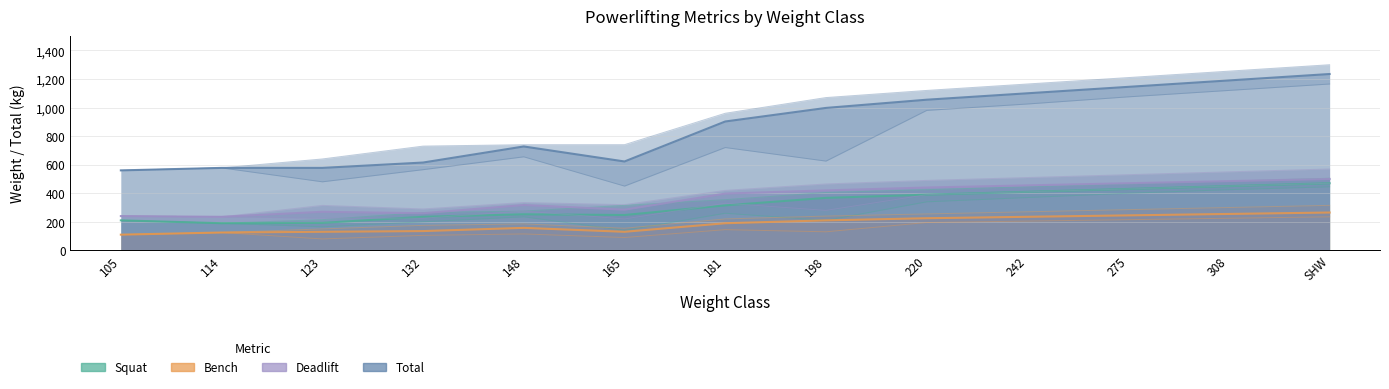

Reading left to right, what are all the values shown in this chart?

squat: 210.0	190.0	192.5	235.0	252.5	247.5	315.0	367.5	390.0	410.0	430.0	450.0	470.0
bench: 110.0	125.0	130.0	135.0	157.5	130.0	190.0	210.0	225.0	235.0	245.0	255.0	265.0
deadlift: 240.0	235.0	270.0	260.0	317.5	285.0	397.5	420.0	440.0	455.0	470.0	485.0	500.0
Total: 560.0	577.5	577.5	615.0	727.5	622.5	902.5	997.5	1055.0	1100.0	1145.0	1190.0	1235.0